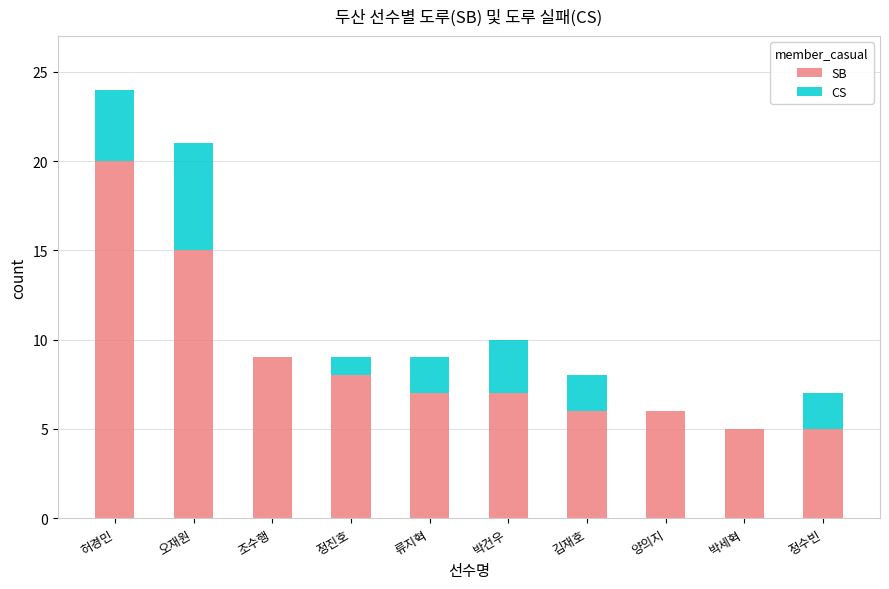

At which category is the sum across all series the highest?

허경민